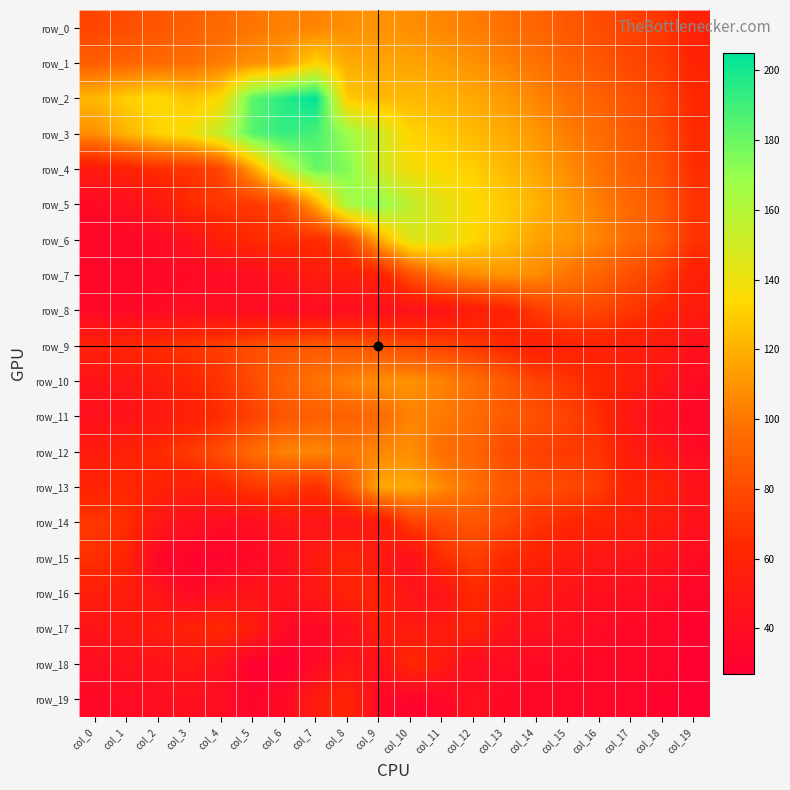

What is the sum of the row_12 values at col_7 and col_14?

181